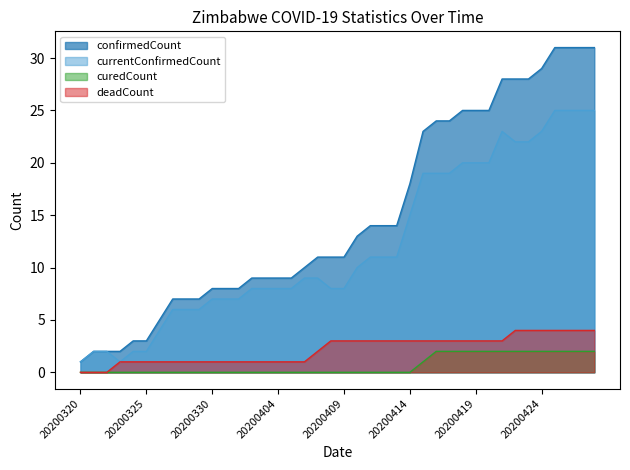

How many lines are shown in the chart?

4